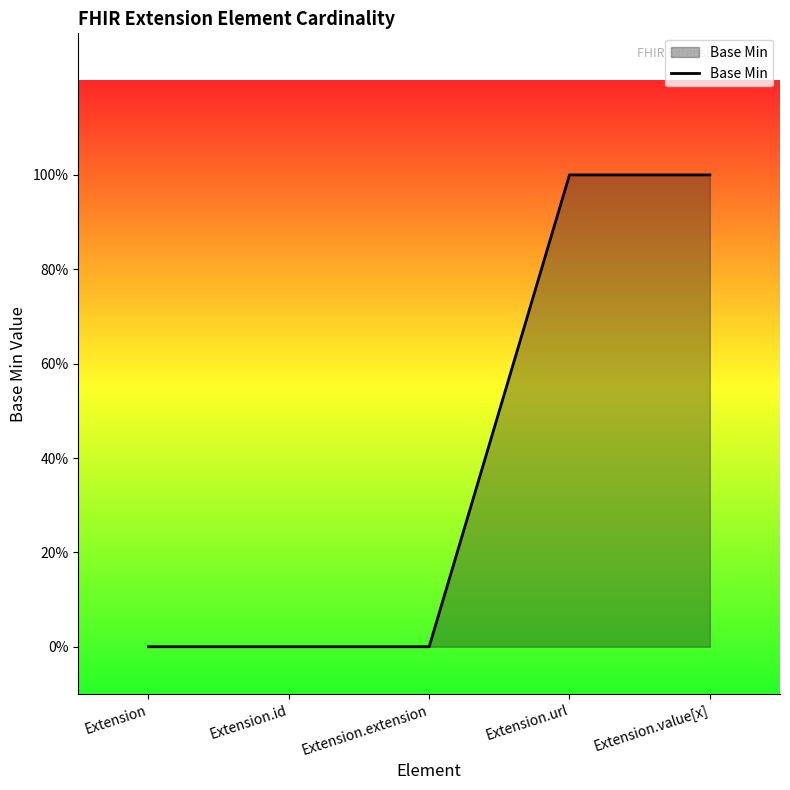

Reading left to right, transcribe all the data shown in this chart.

0	0	0	1	1